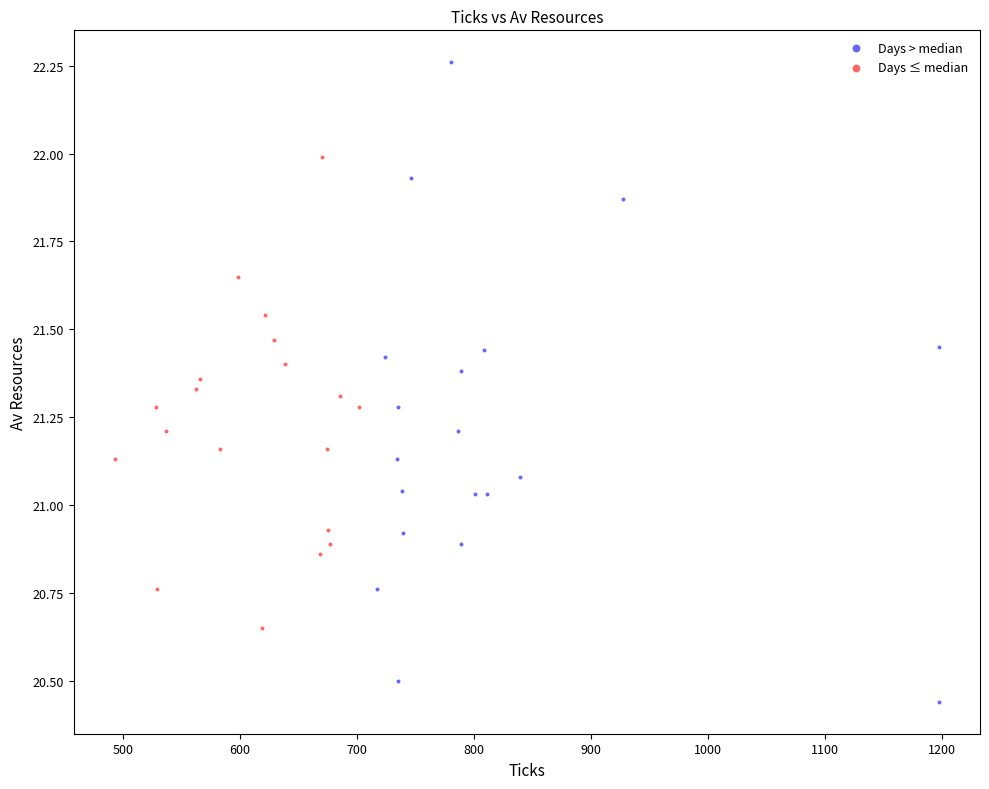

Which series contains the lowest Y value?

Days > median